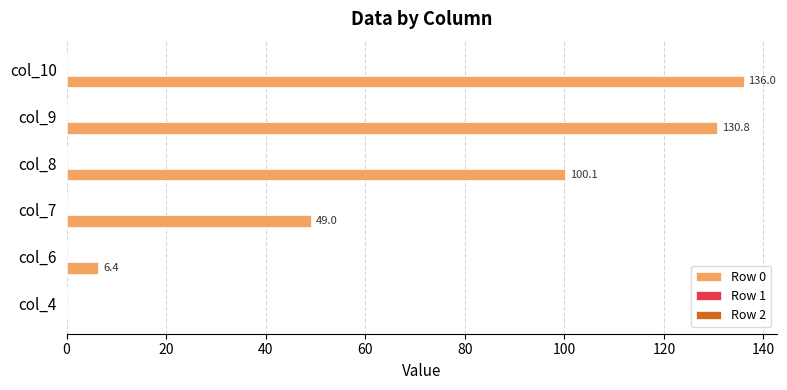

Where is the data nearest to the value 68?

col_7